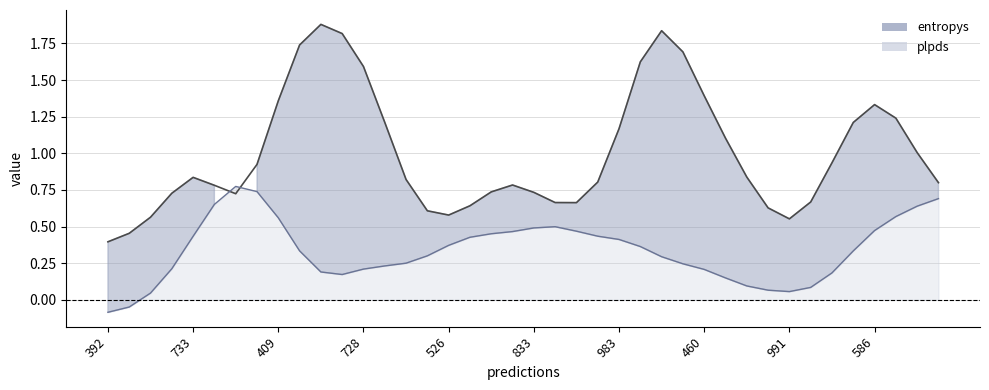

Does the chart have visible grid lines?

Yes